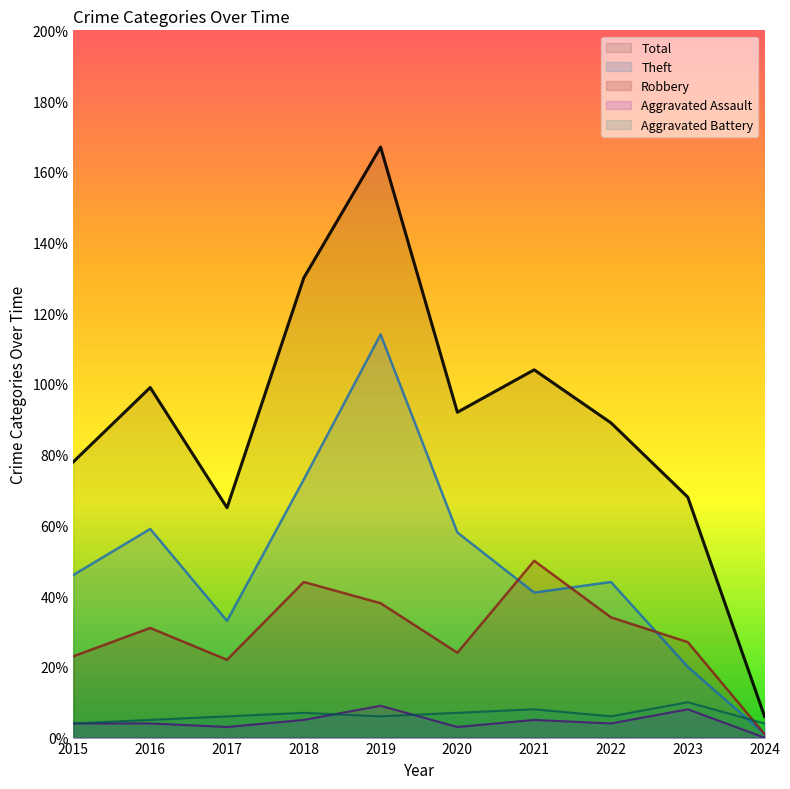

What is the difference between the maximum and minimum values in the Aggravated Battery series?

6